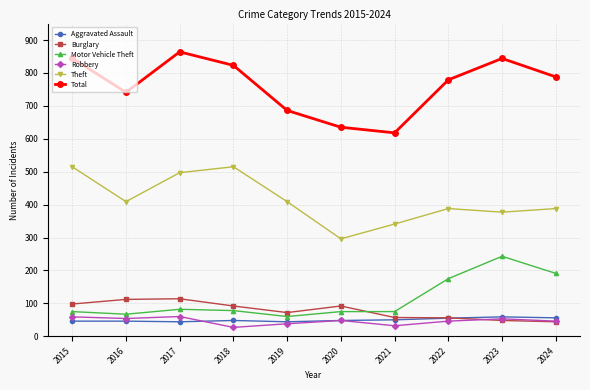

Read the Motor Vehicle Theft value at 2018.

78